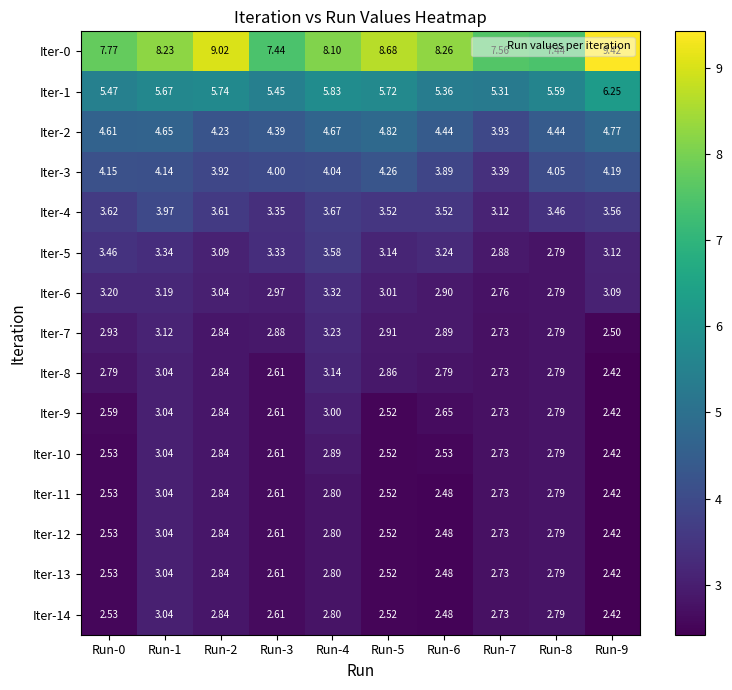

Is the value of Iter-9 at Run-2 greater than the value of Iter-10 at Run-8?

Yes